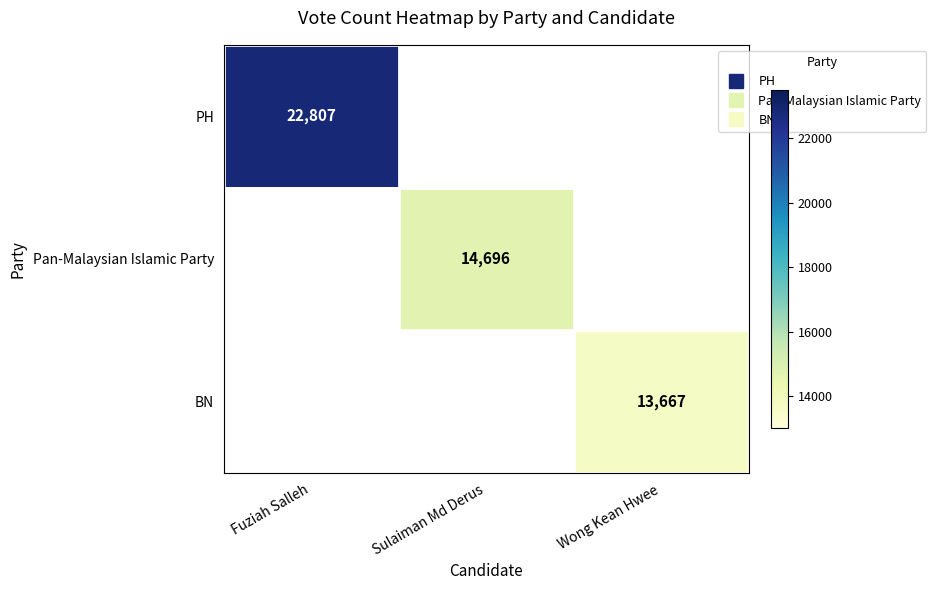

How many distinct data groups are displayed?

3